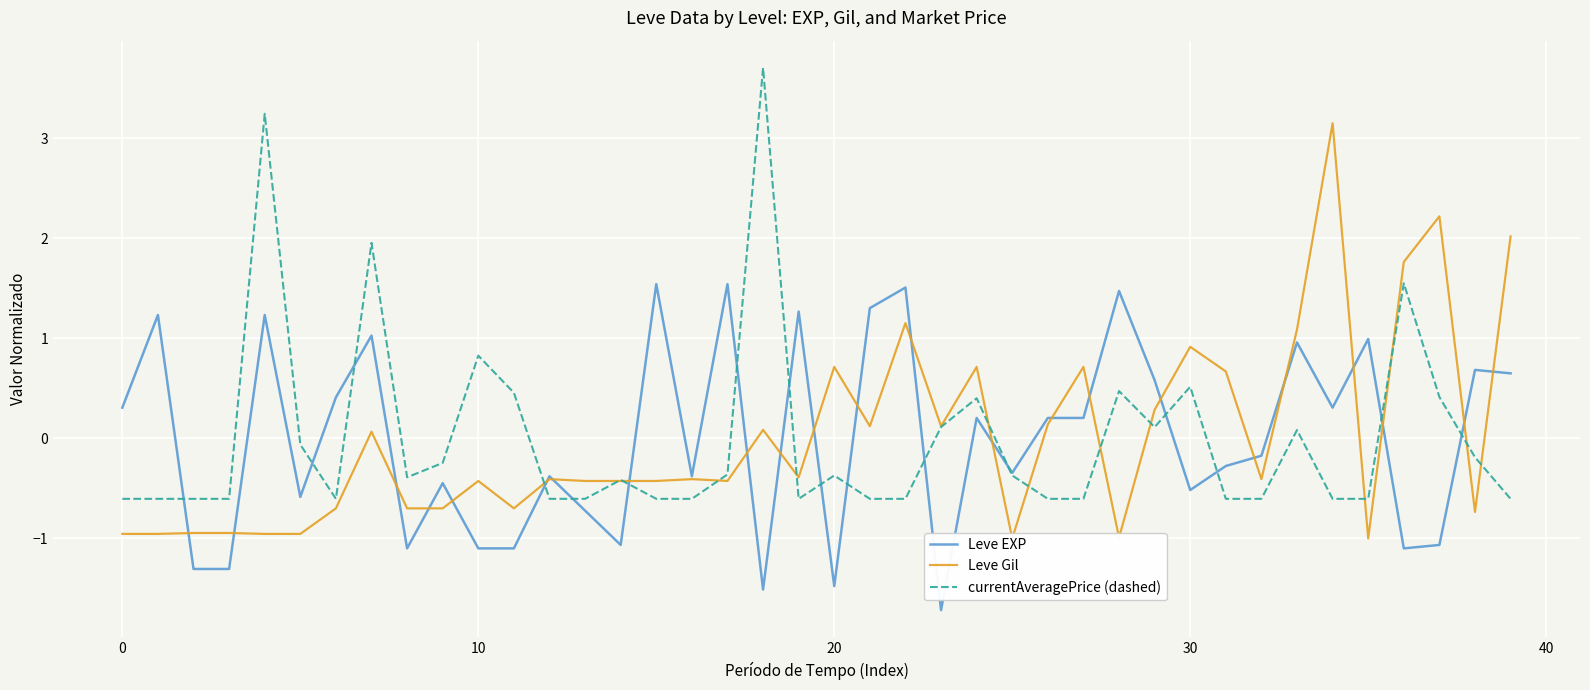

How many intersections are there between Leve EXP and currentAveragePrice (dashed)?

16